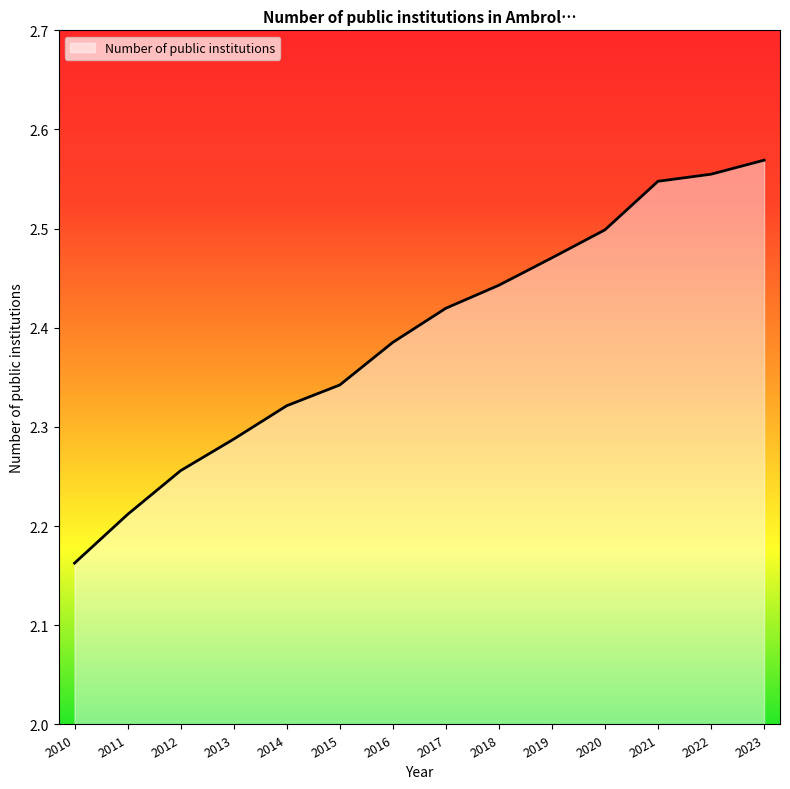

The chart shows a value of 0.8 at 2014. True or false?

False